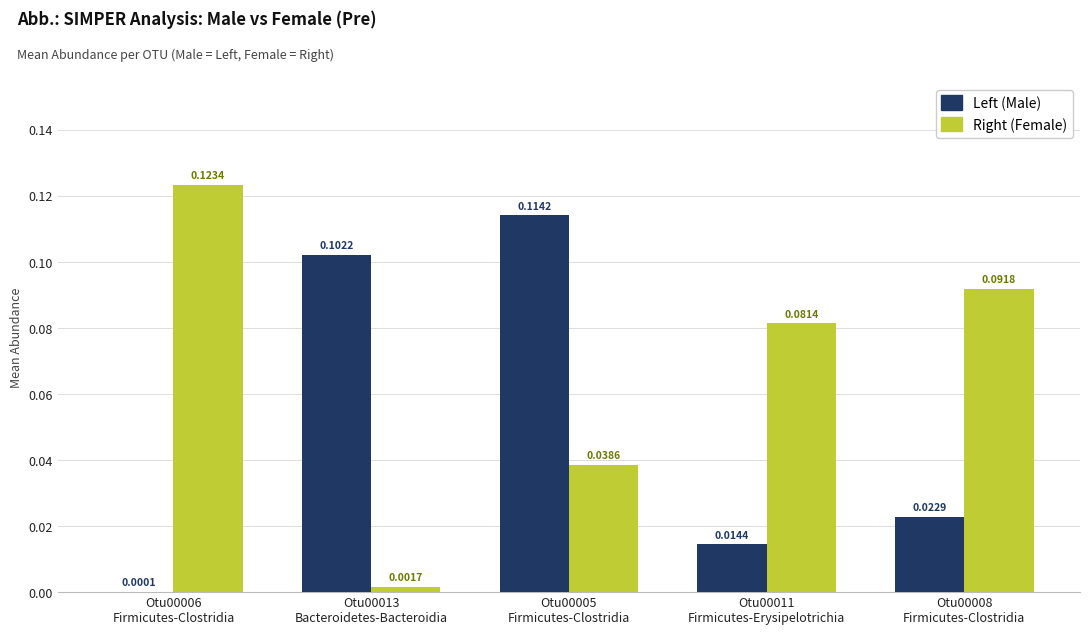

Which series has the largest total across all categories?

Right (Female)